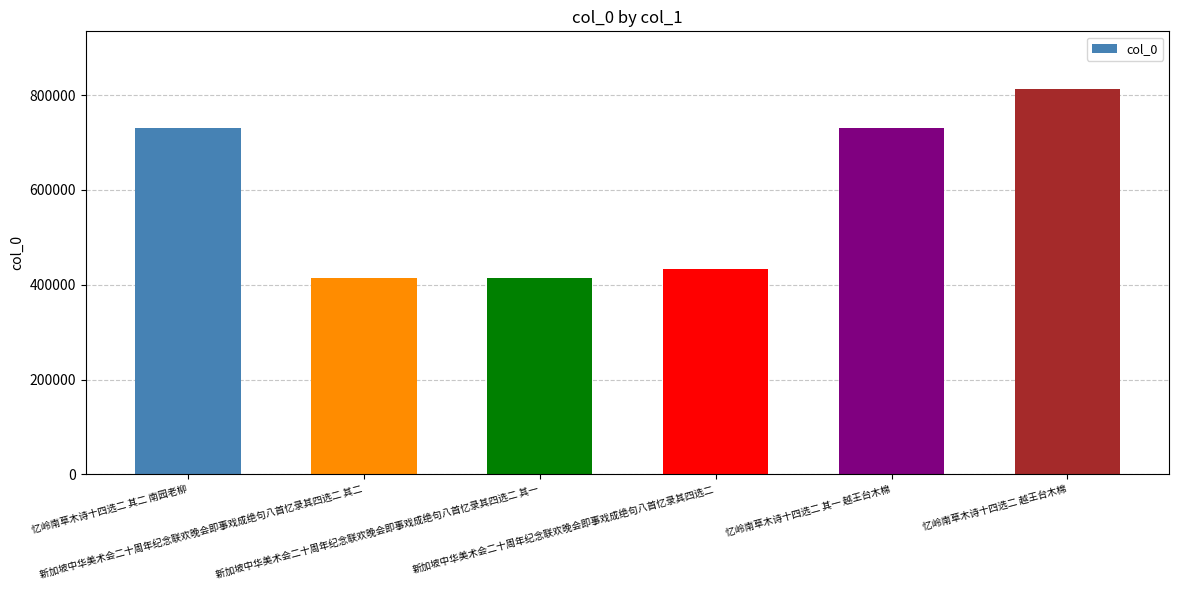

How many distinct data groups are displayed?

1